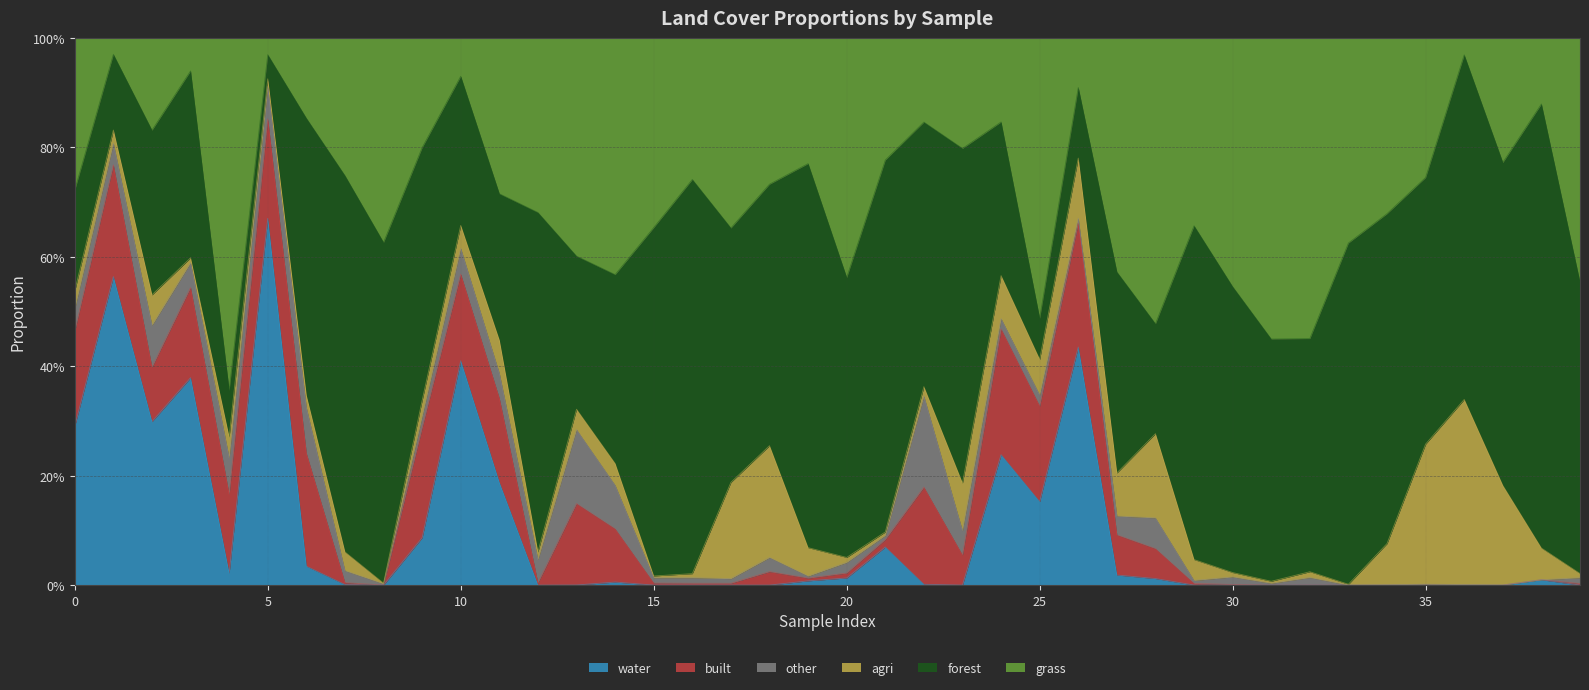

What is the value of the forest point at the 25th from the left?

0.3